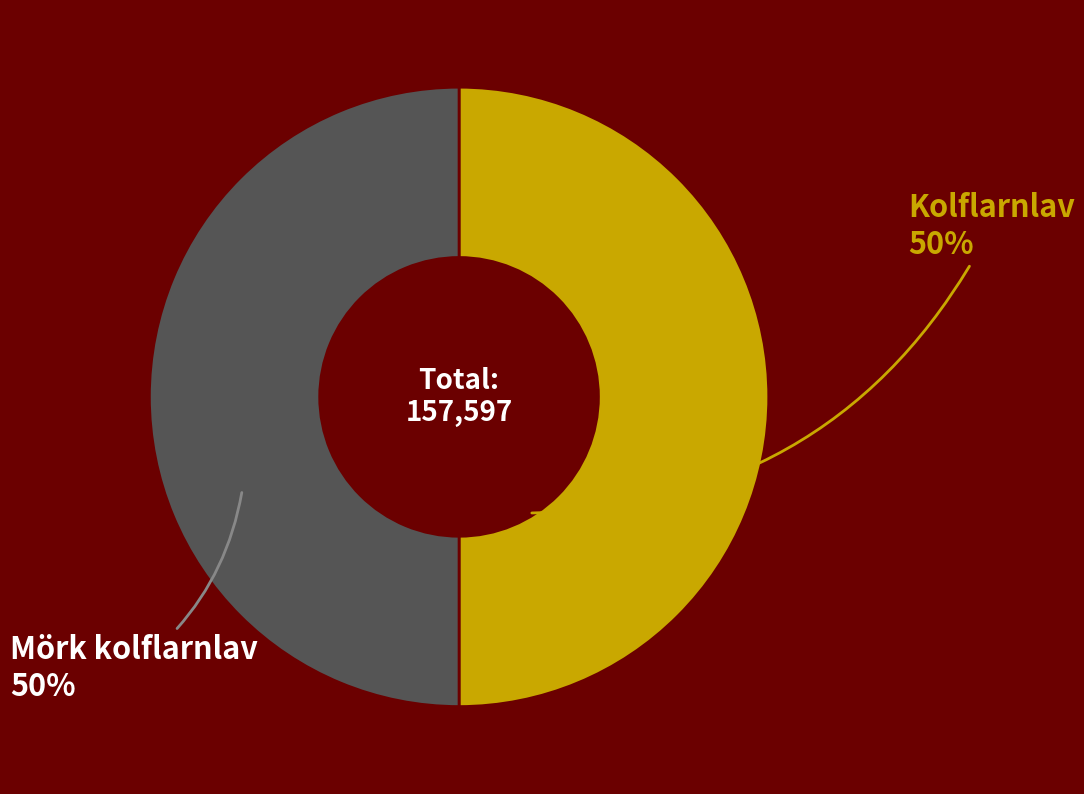

Do Kolflarnlav and Mörk kolflarnlav together represent more than half of the pie?

Yes